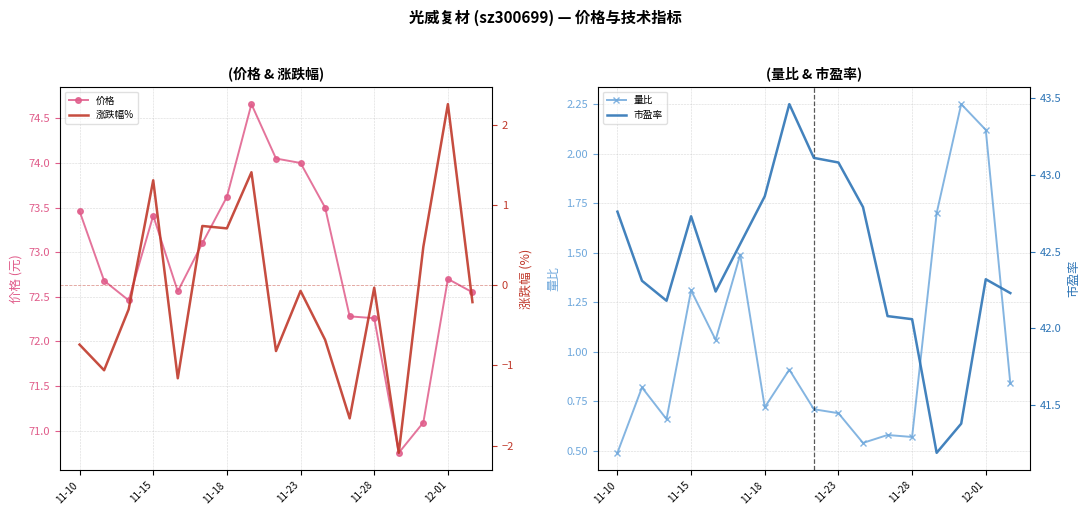

At which category does the chart reach its peak across all series?

7